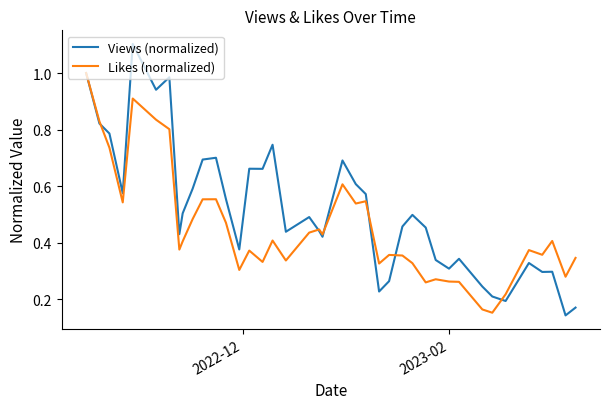

List the series in order of their overall mean, lowest first.

Likes (normalized), Views (normalized)